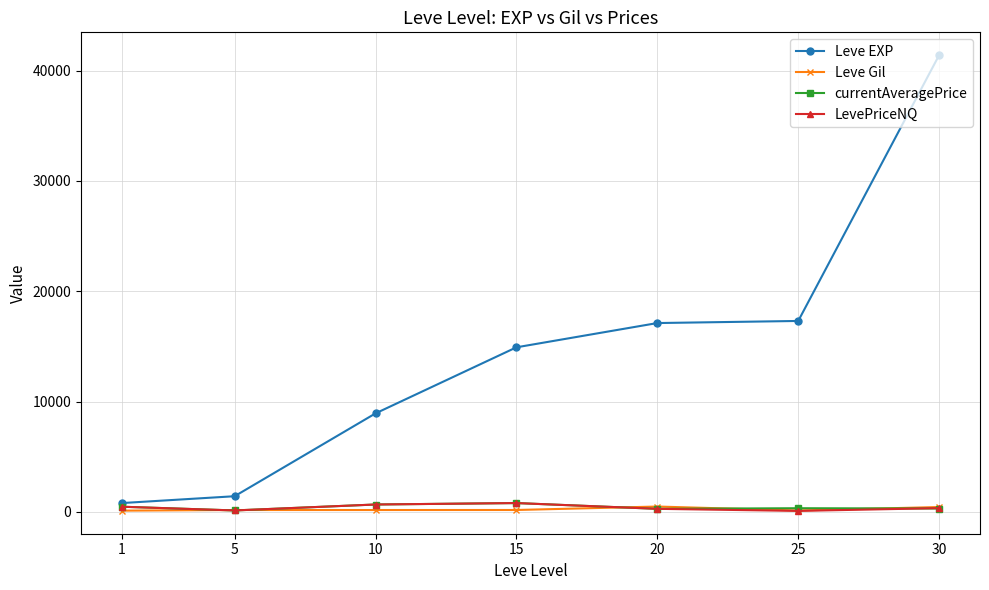

What is the highest value of the Leve EXP series?

41410.0